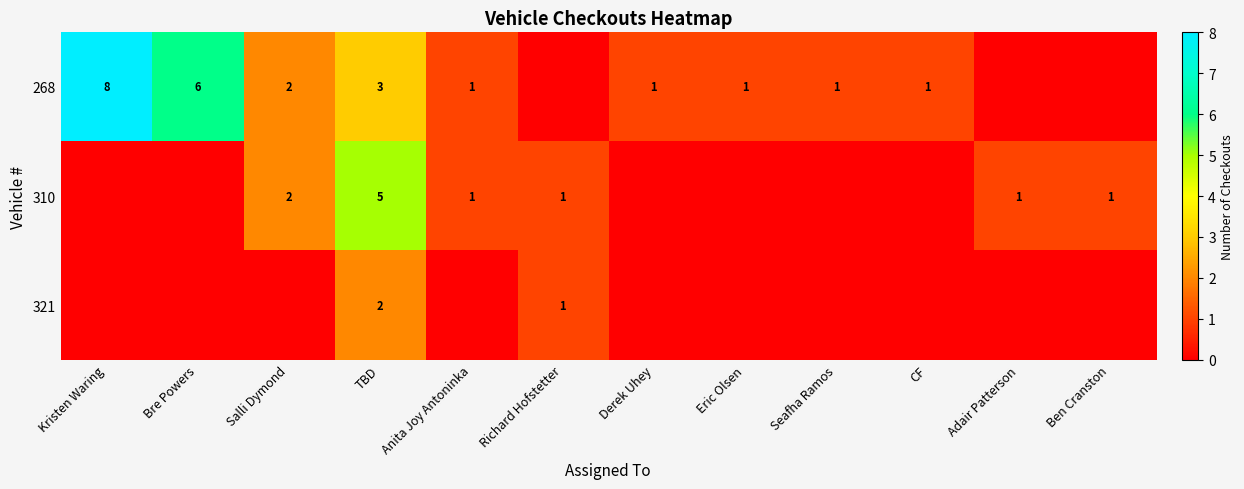

What is the total value across all series at TBD?

10